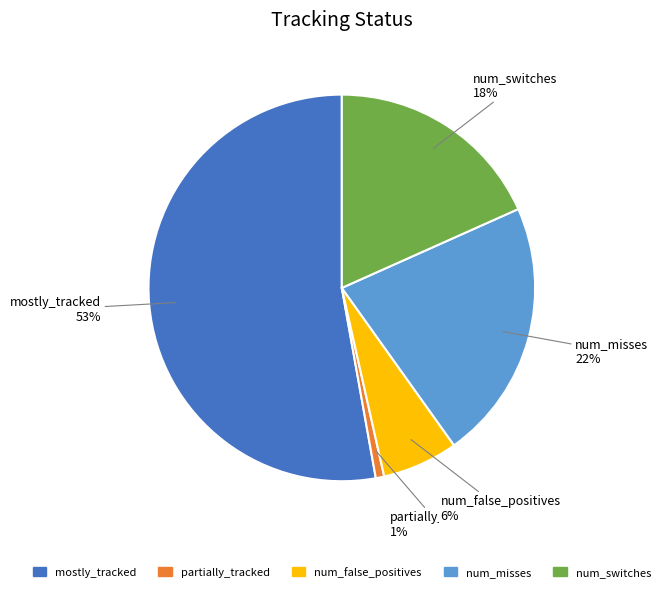

To the nearest percent, what is the average slice percentage?

20%